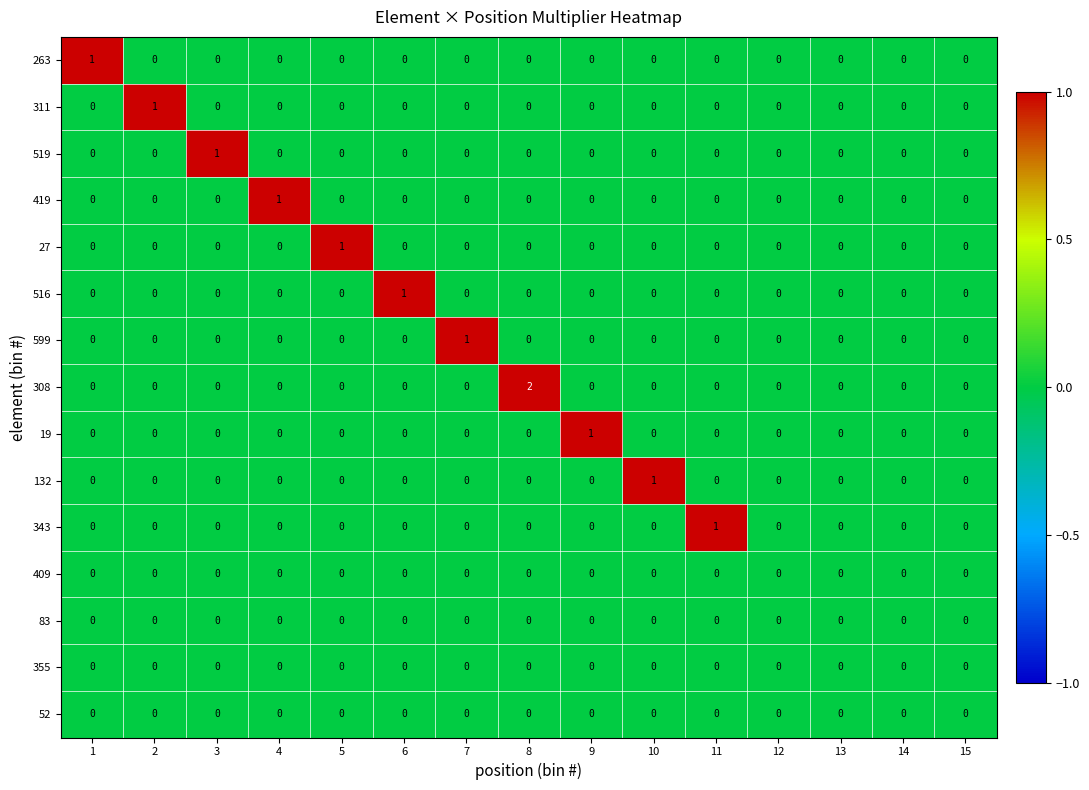

Which series has the largest range (max minus min)?

308